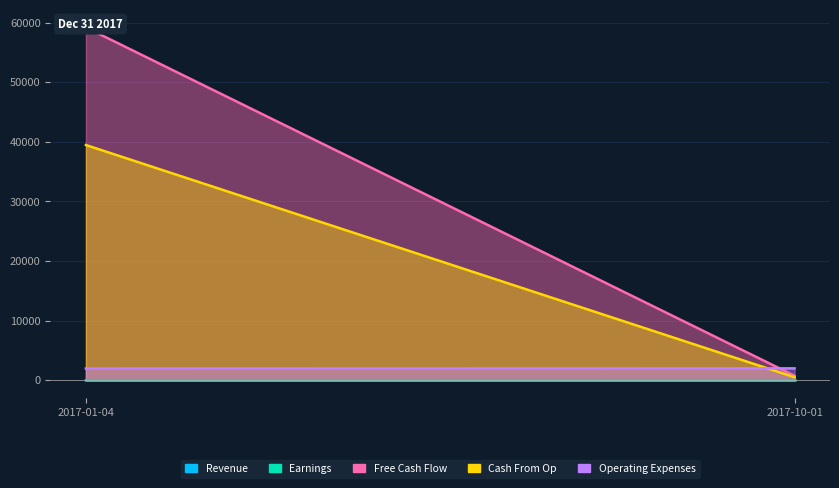

What are all the series names shown in the legend?

Revenue, Earnings, Free Cash Flow, Cash From Op, Operating Expenses